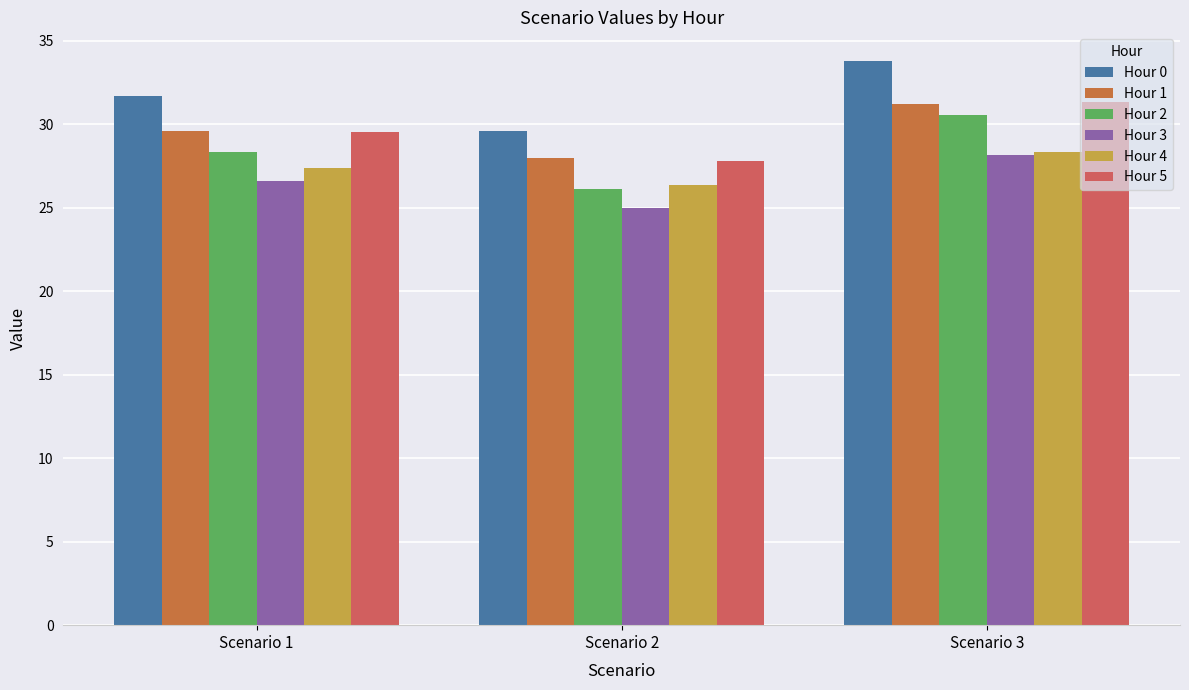

Read the Hour 5 value at Scenario 1.

29.6